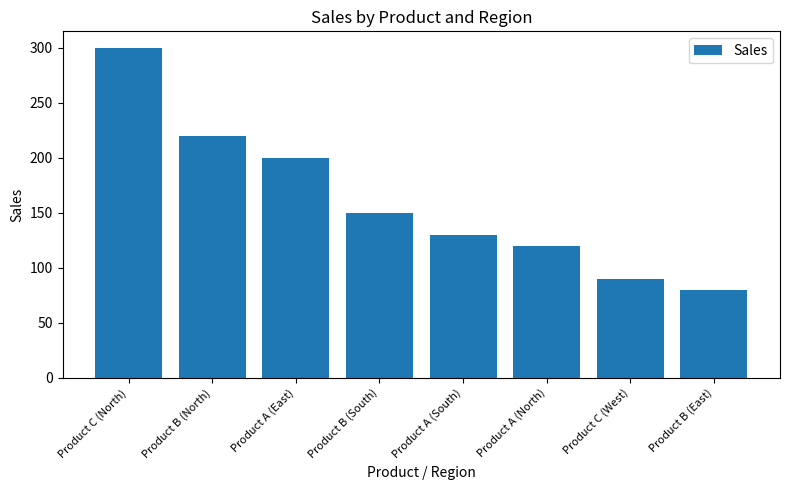

What is the difference between the values at Product C (North) and Product A (East)?

100